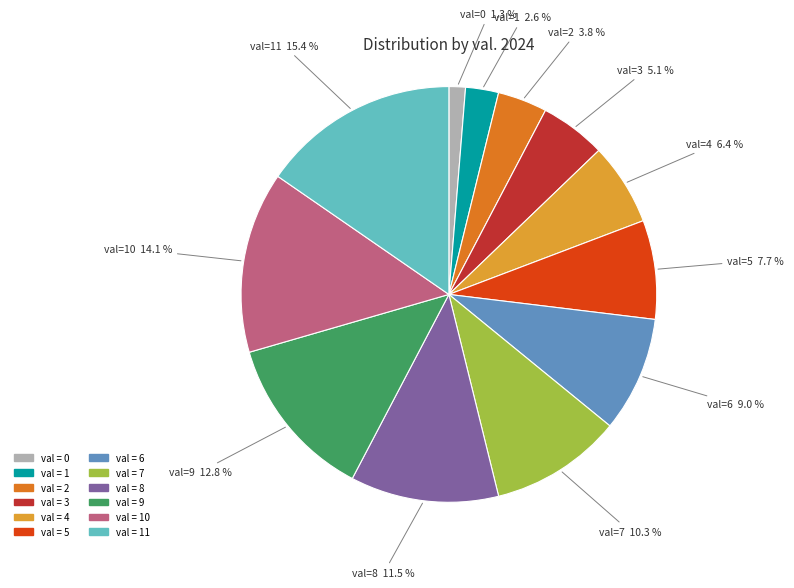

How many segments does this pie chart have?

12